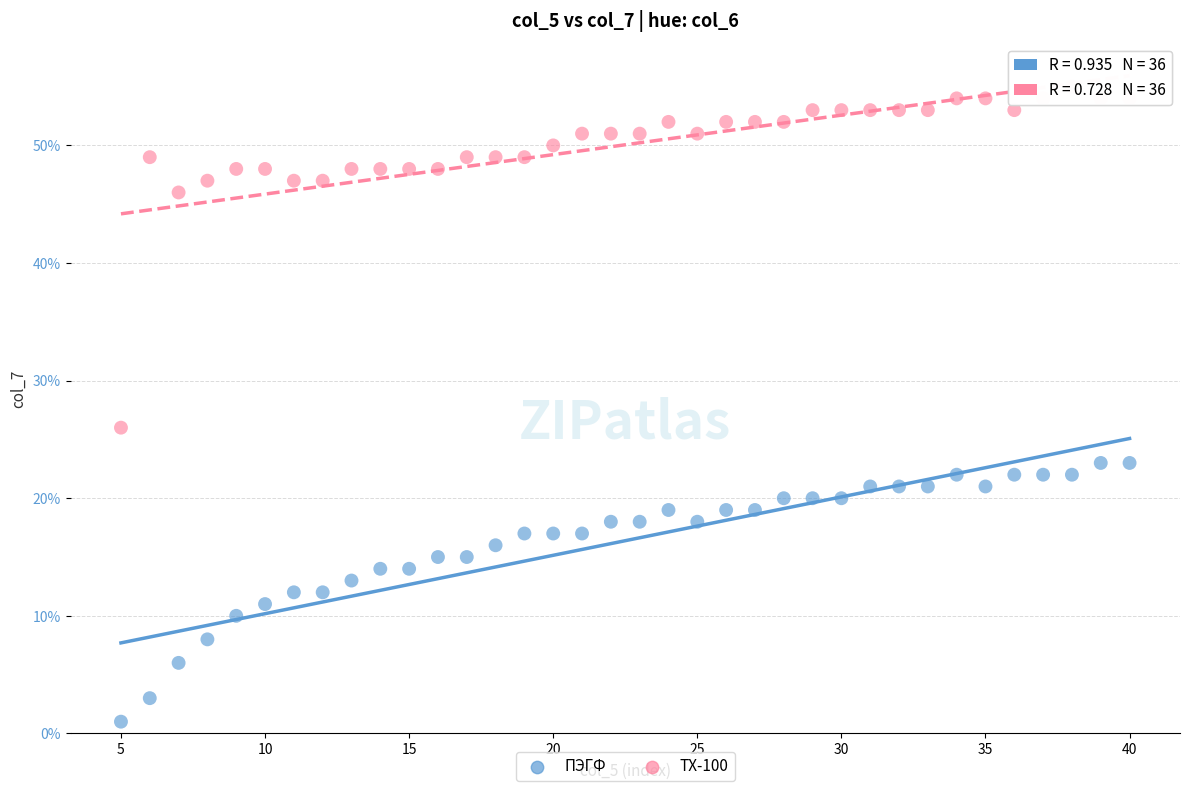

Which series reaches the minimum Y coordinate?

ПЭГФ